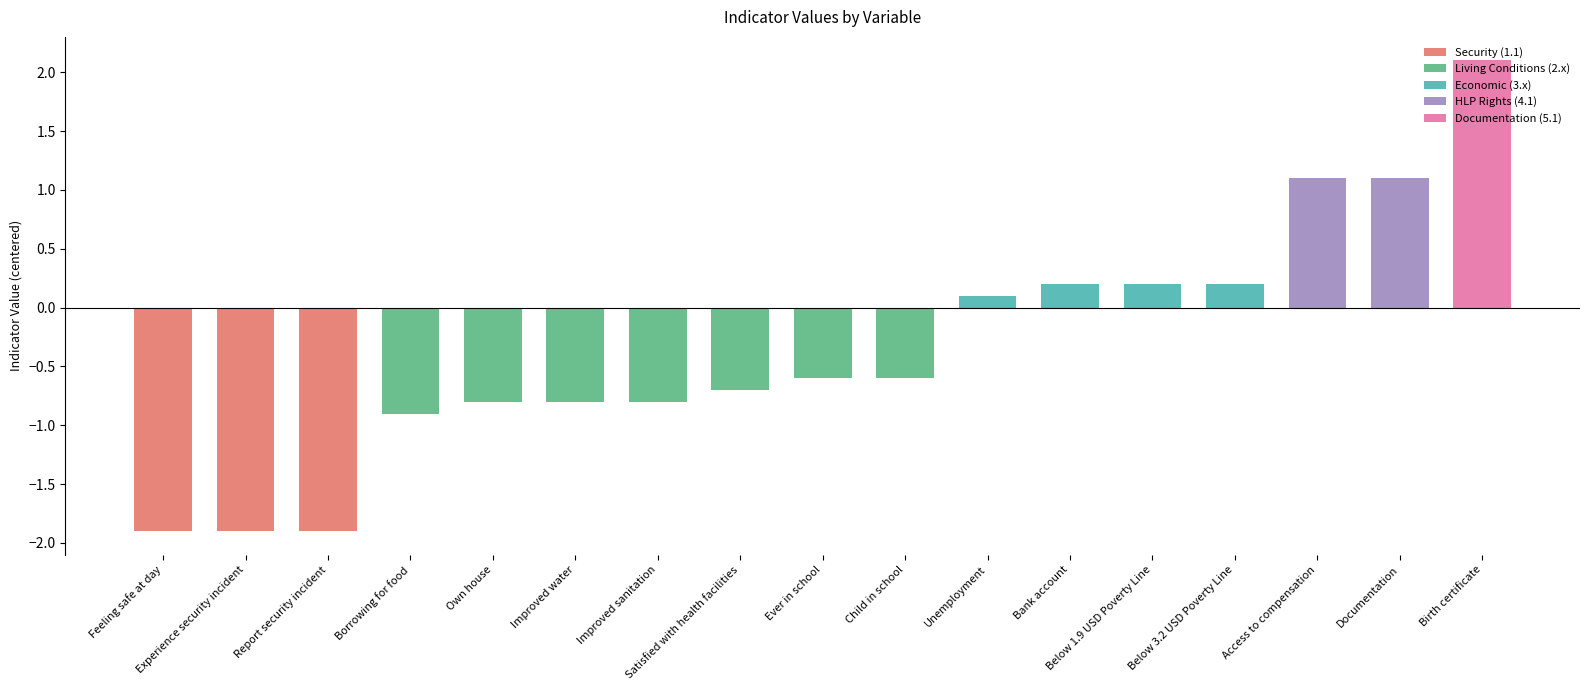

What position from the left is Own house?

5